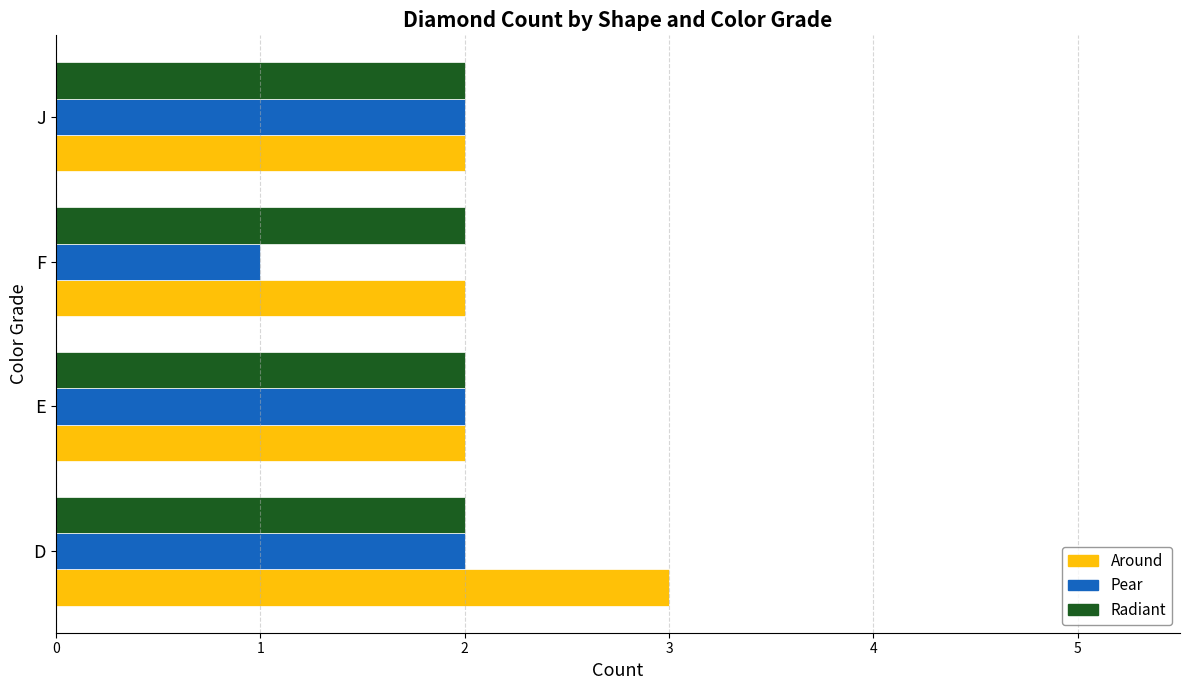

List the series in order of their overall mean, lowest first.

Pear, Radiant, Around